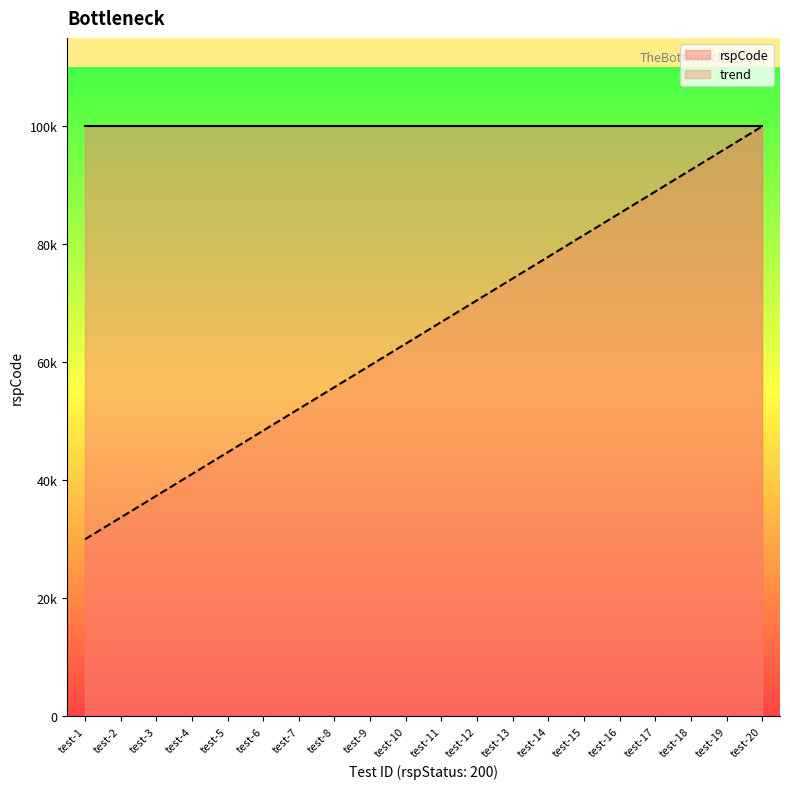

How many categories are shown in the chart?

20